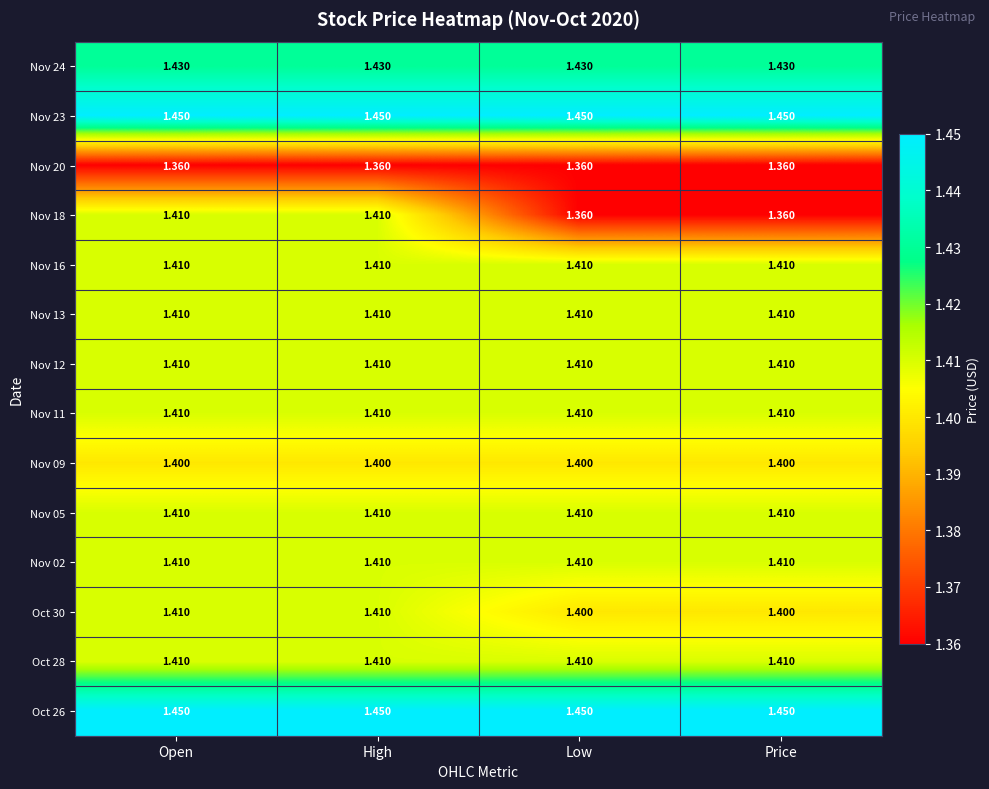

Is the value of Nov 12 at Low greater than the value of Nov 23 at High?

No